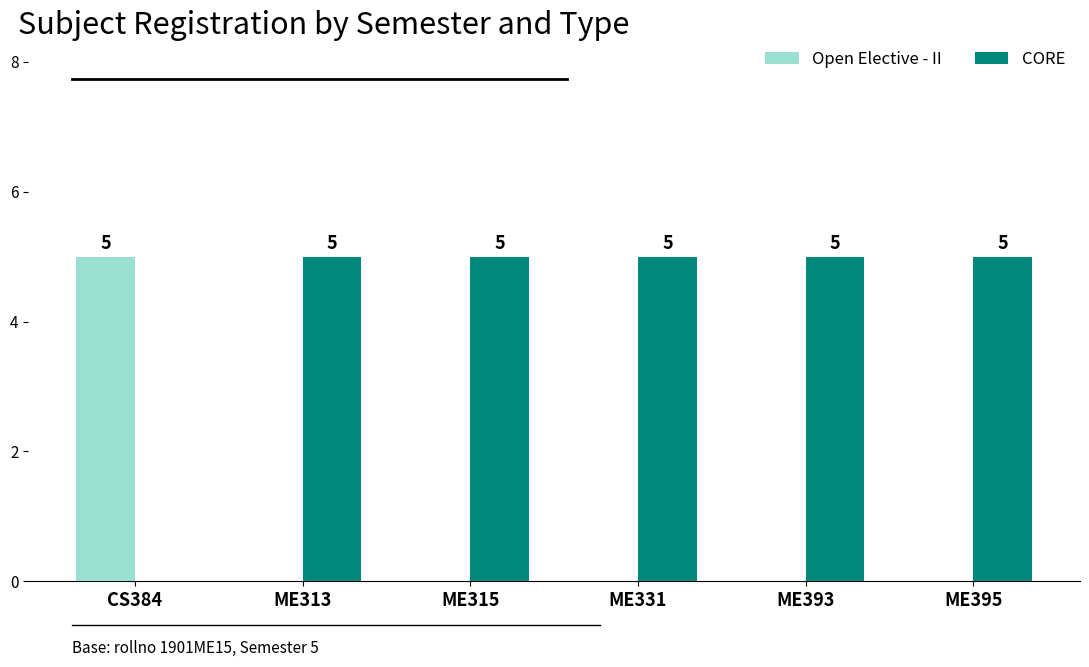

What is the total value across all series at ME393?

5